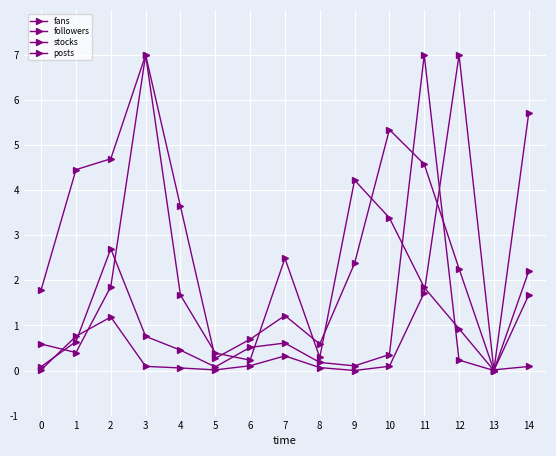

What is the approximate value of fans at 4?

3.6